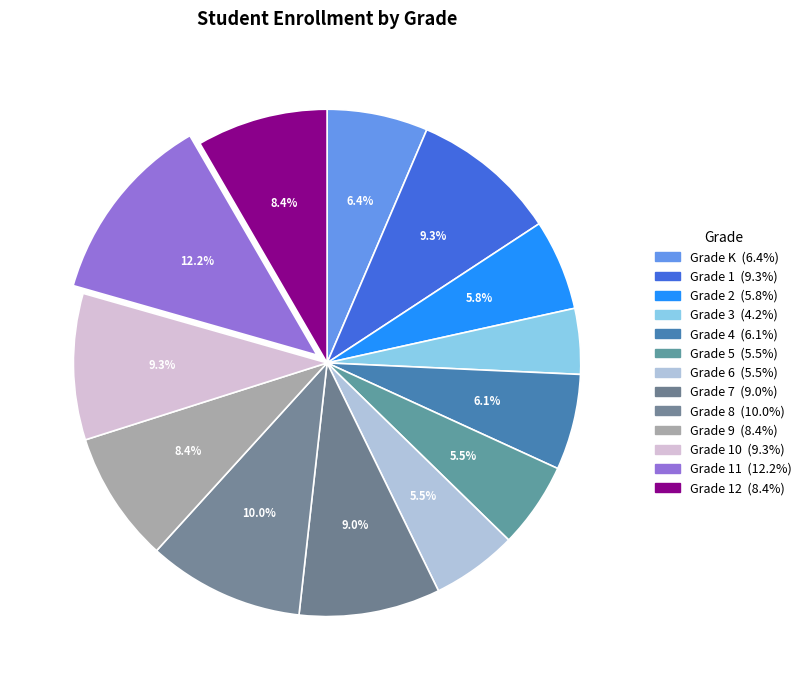

Is there a majority slice in this chart?

No